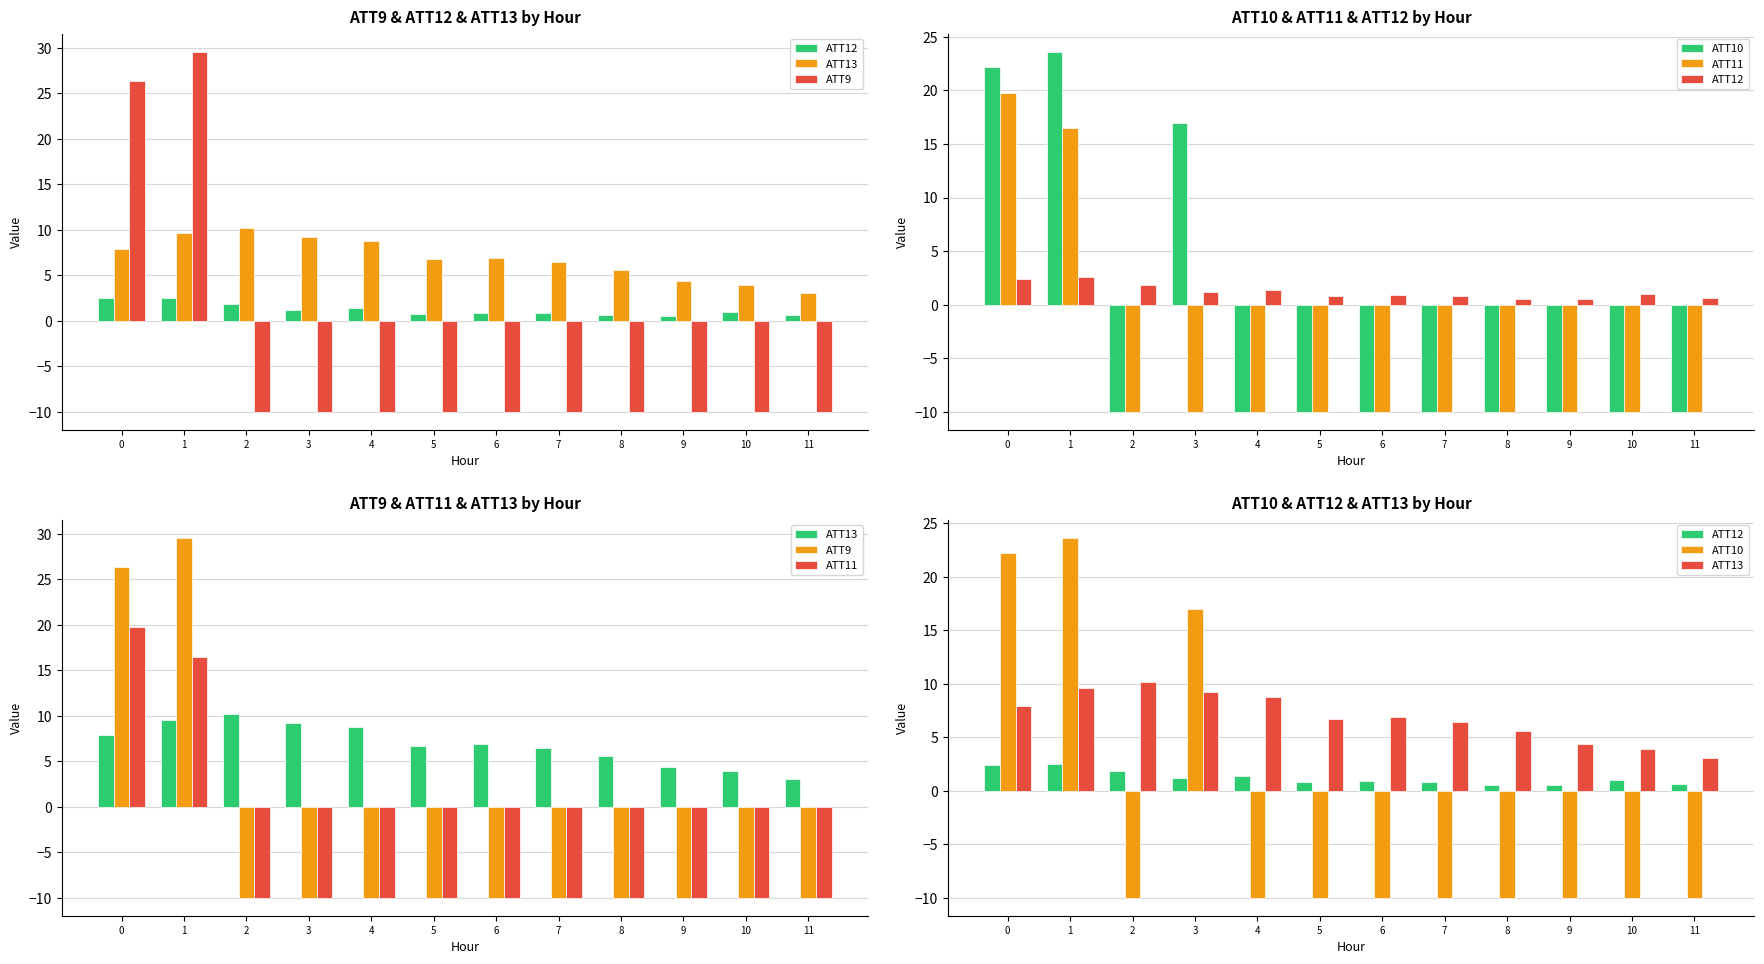

How many series are shown in this chart?

5